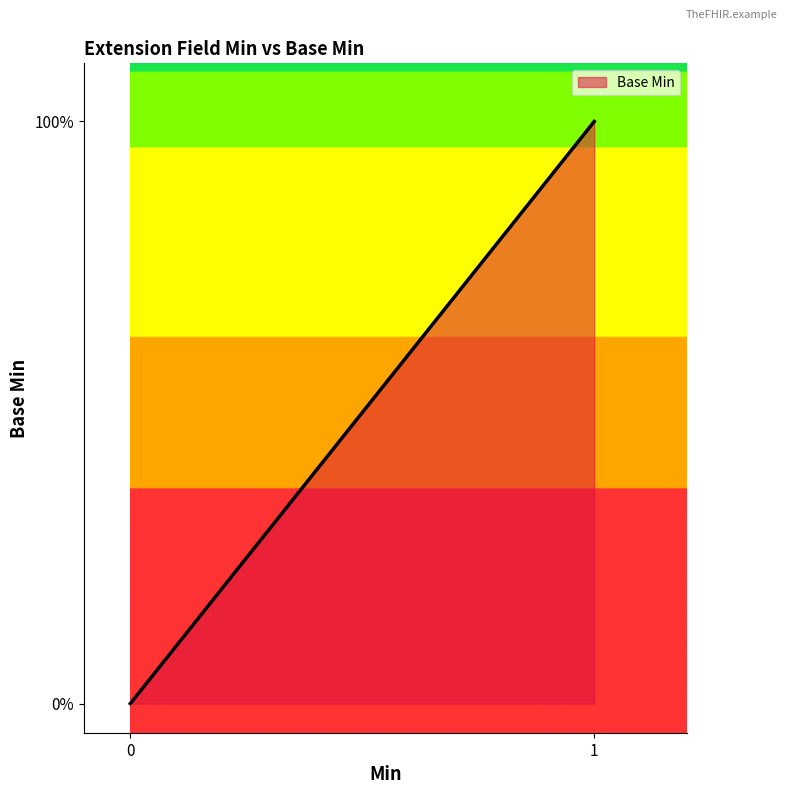

Does the chart have visible grid lines?

No